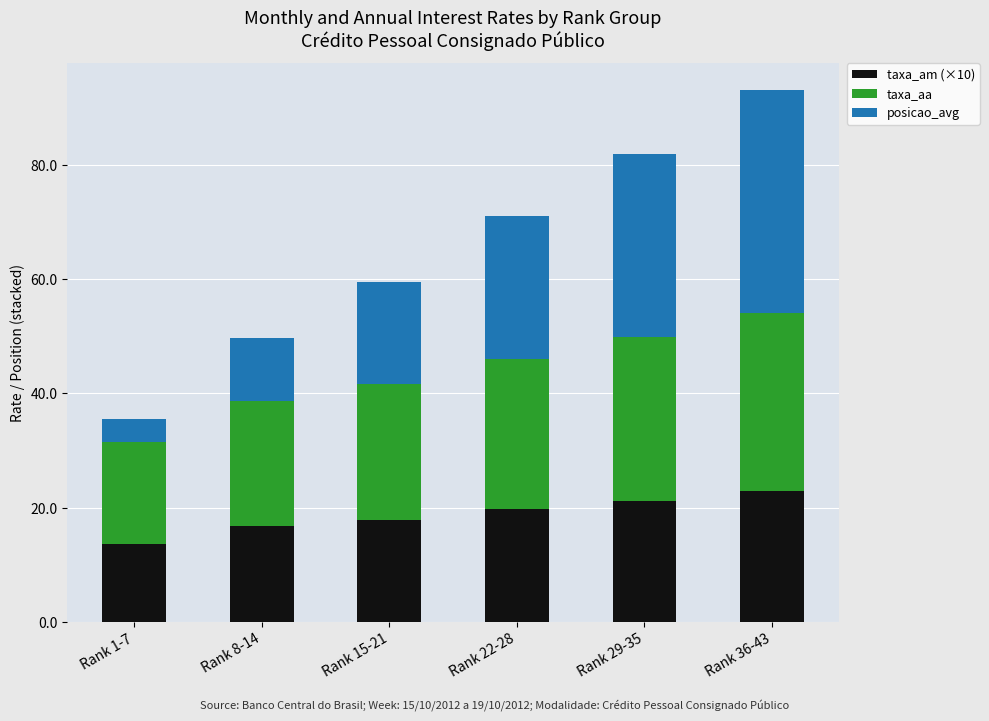

How many categories are shown in the chart?

6